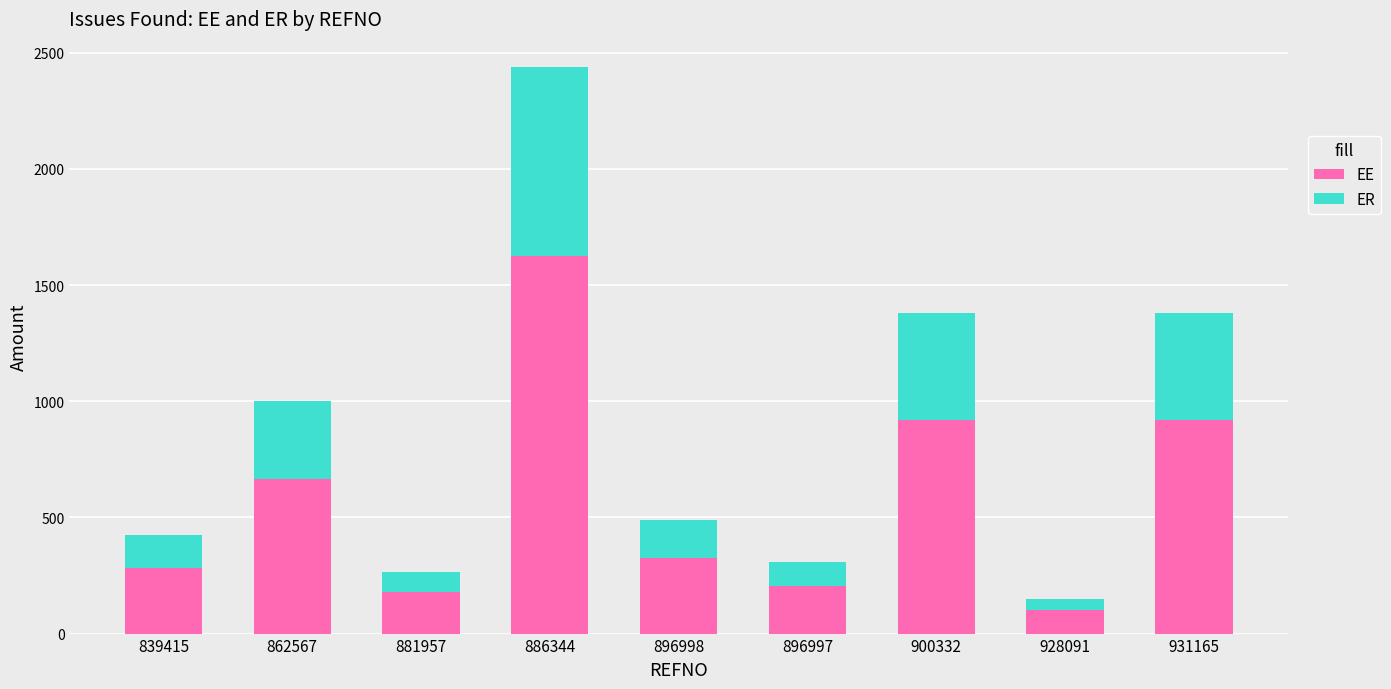

At which category is the sum across all series the highest?

886344